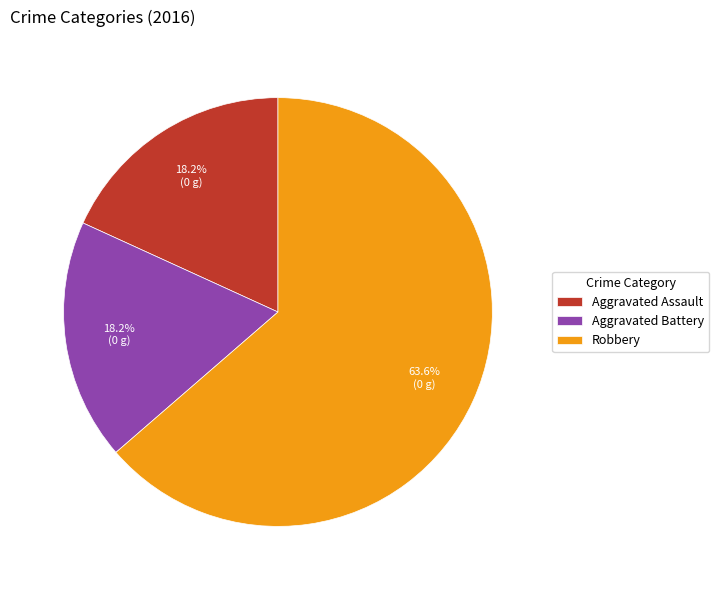

True or false: Aggravated Assault accounts for 18% of the total.

True